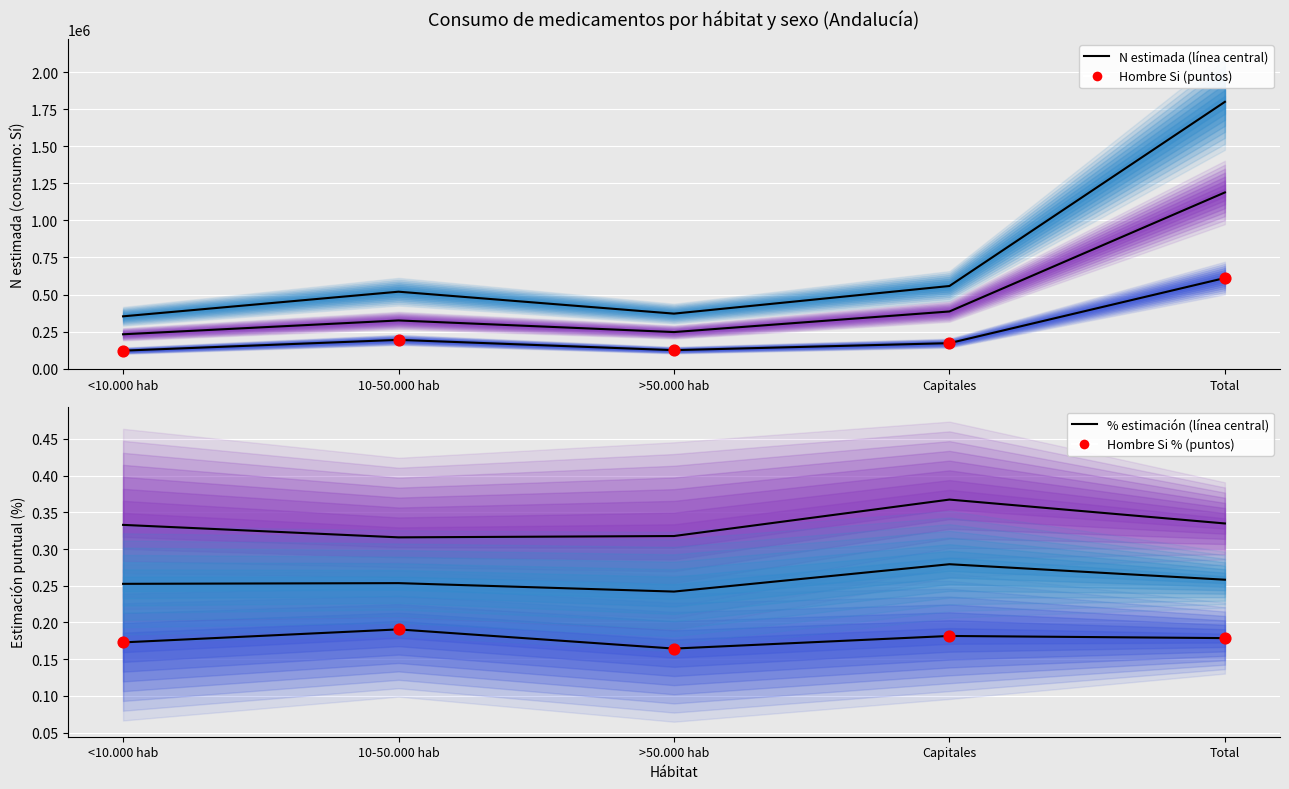

Which series has the largest total across all categories?

Hombre Si (N estimada)